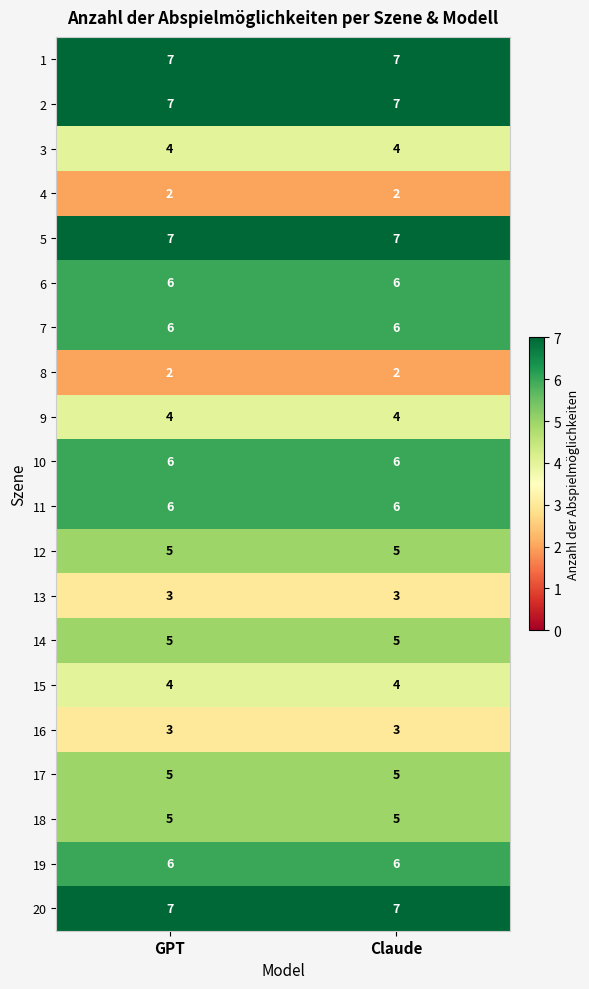

Is the value of 14 at GPT greater than the value of 3 at Claude?

Yes